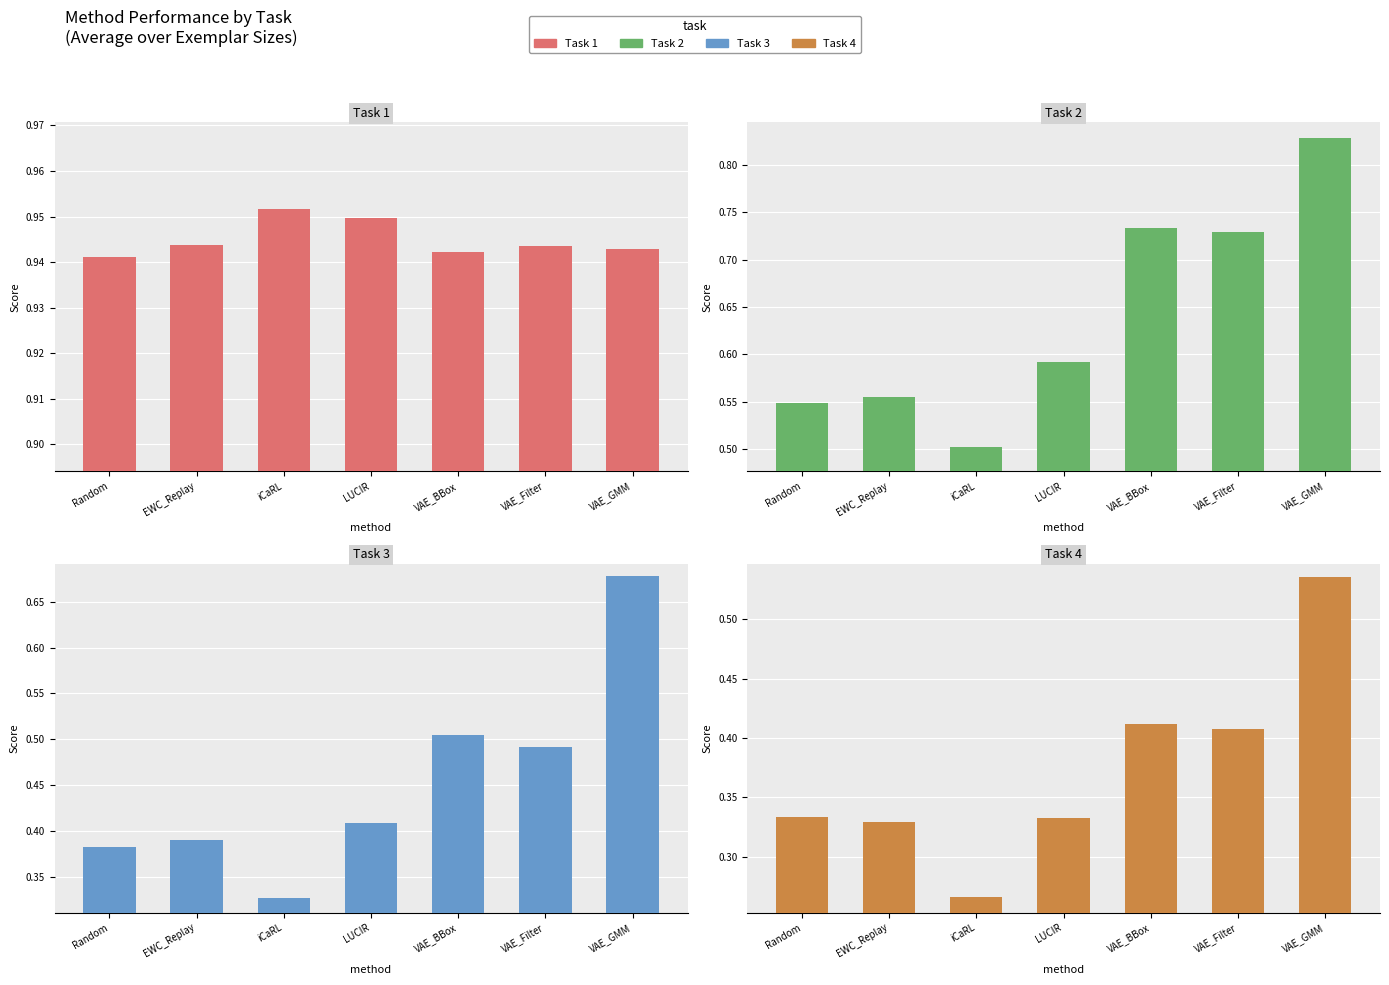

Is the value of Task 4 at VAE_GMM greater than the value of Task 3 at iCaRL?

Yes